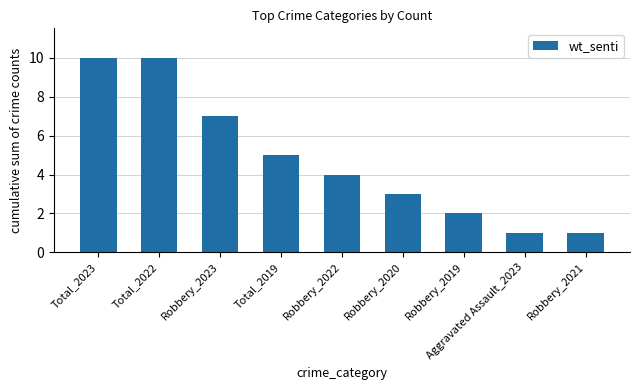

Does the chart contain any negative values?

No